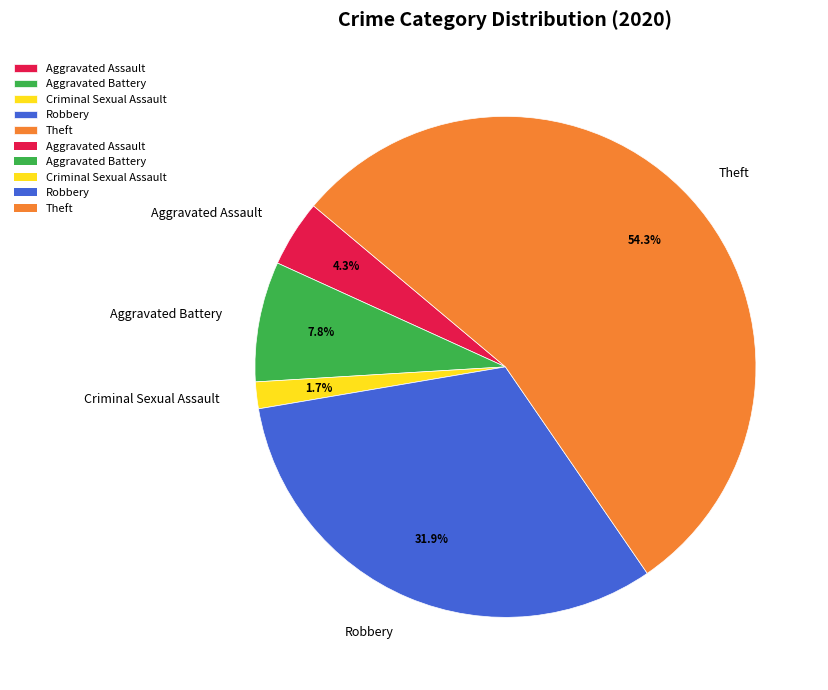

Is it true that Aggravated Battery is 8% of the pie?

True